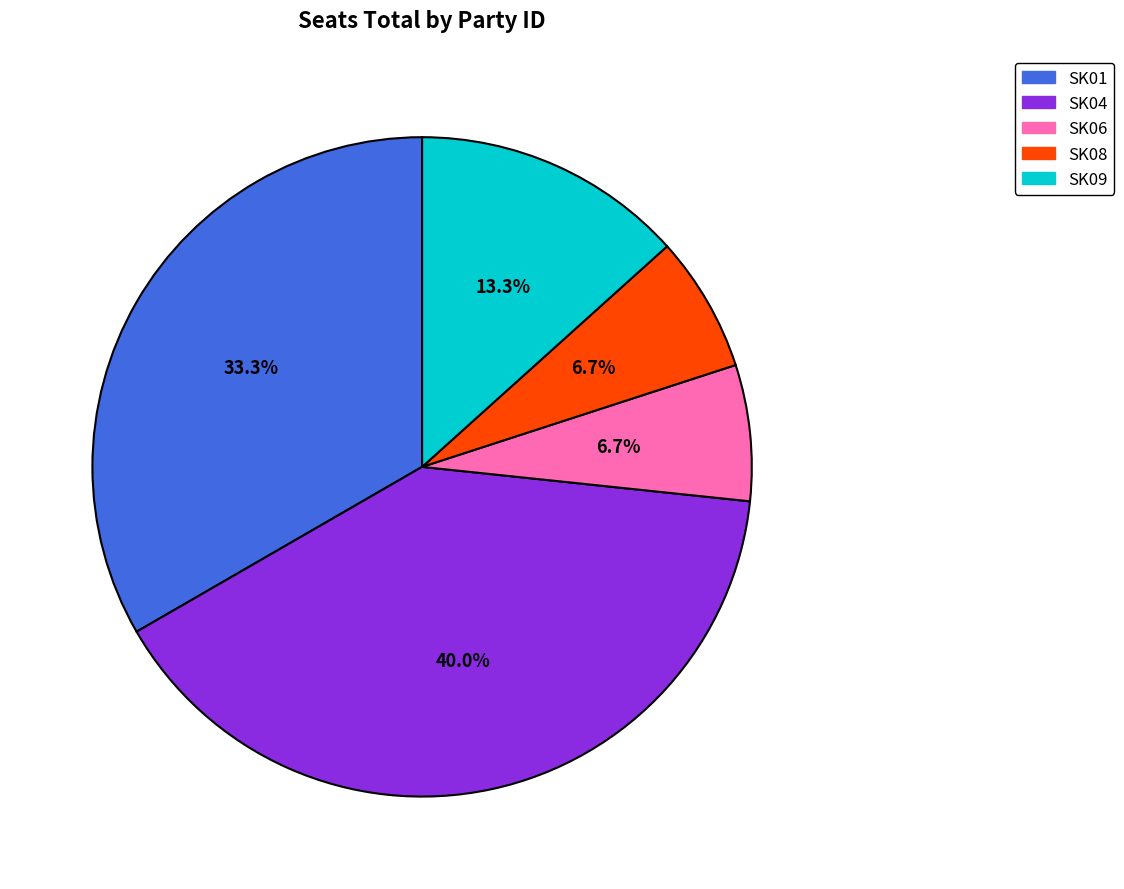

Does SK09 represent more than half of the total?

No